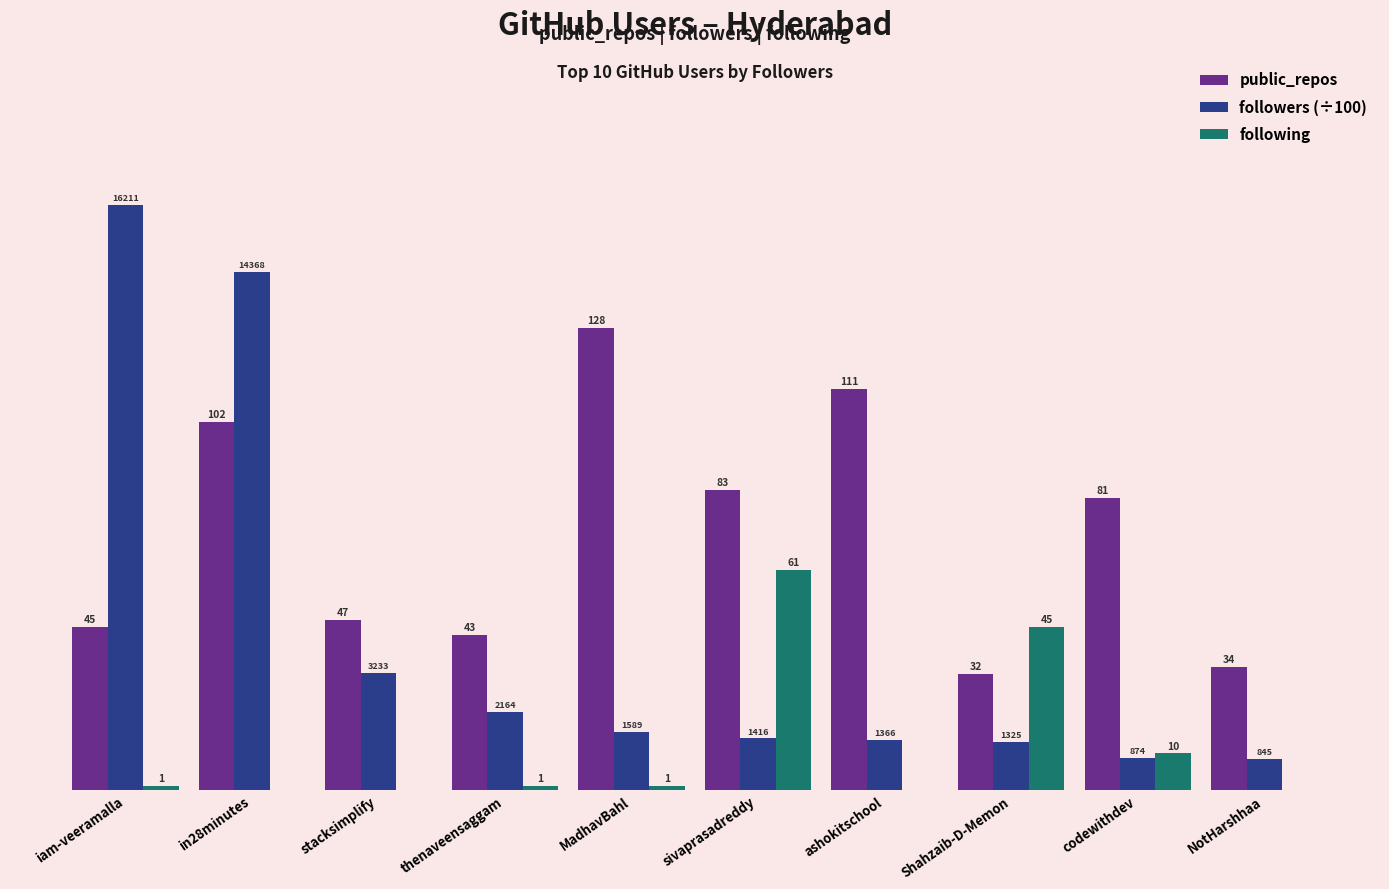

At which label does following reach its peak?

sivaprasadreddy